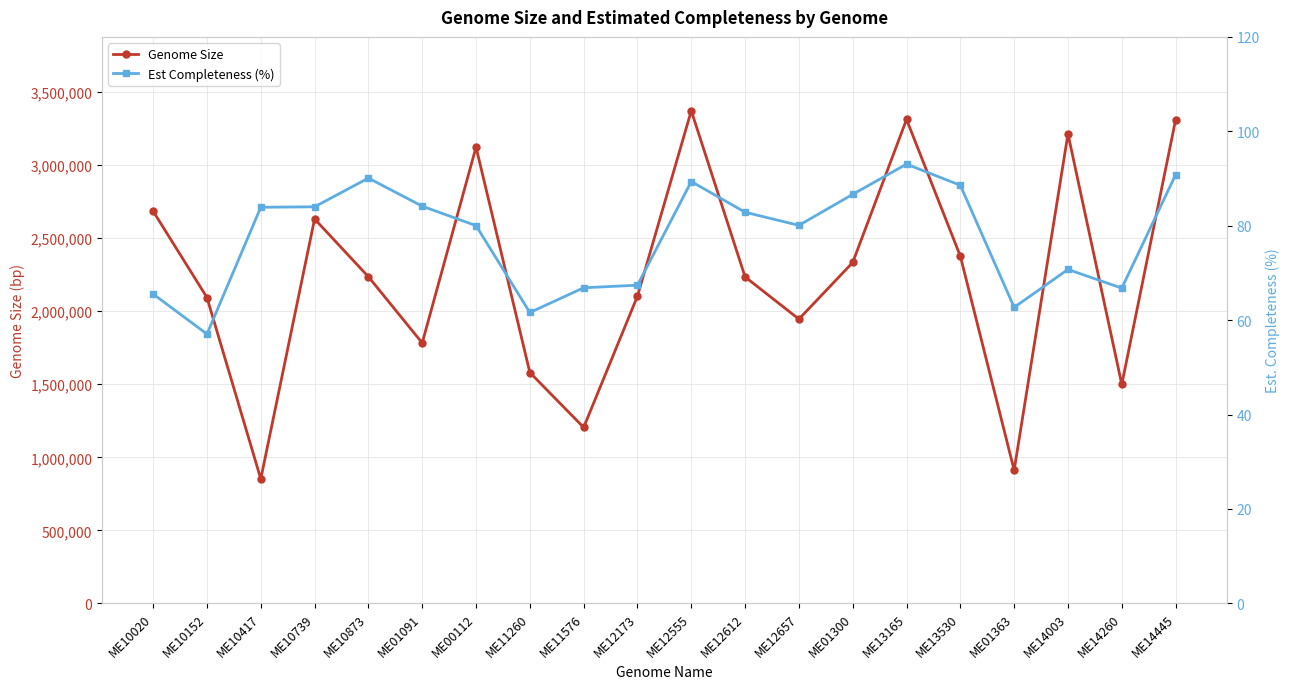

What is the lowest value of the Genome Size series?

852268